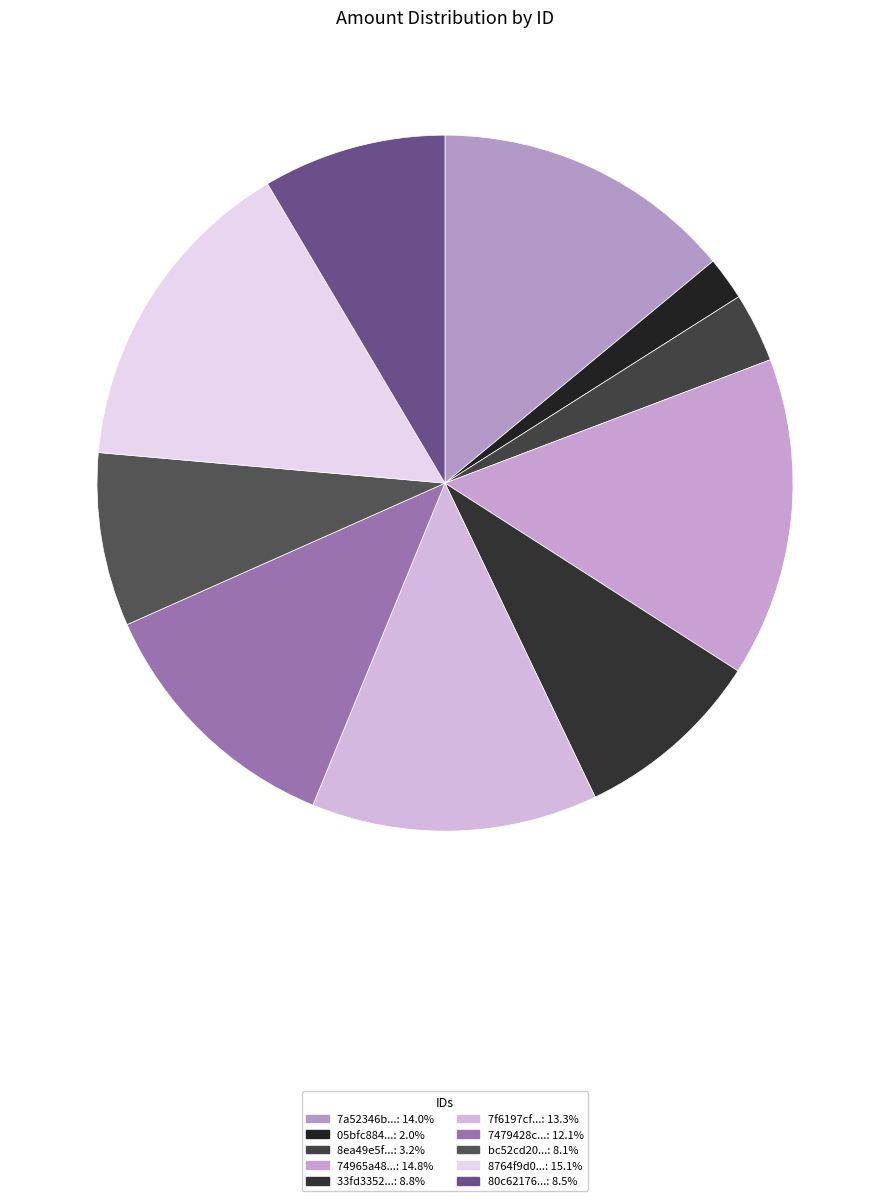

How many segments does this pie chart have?

10